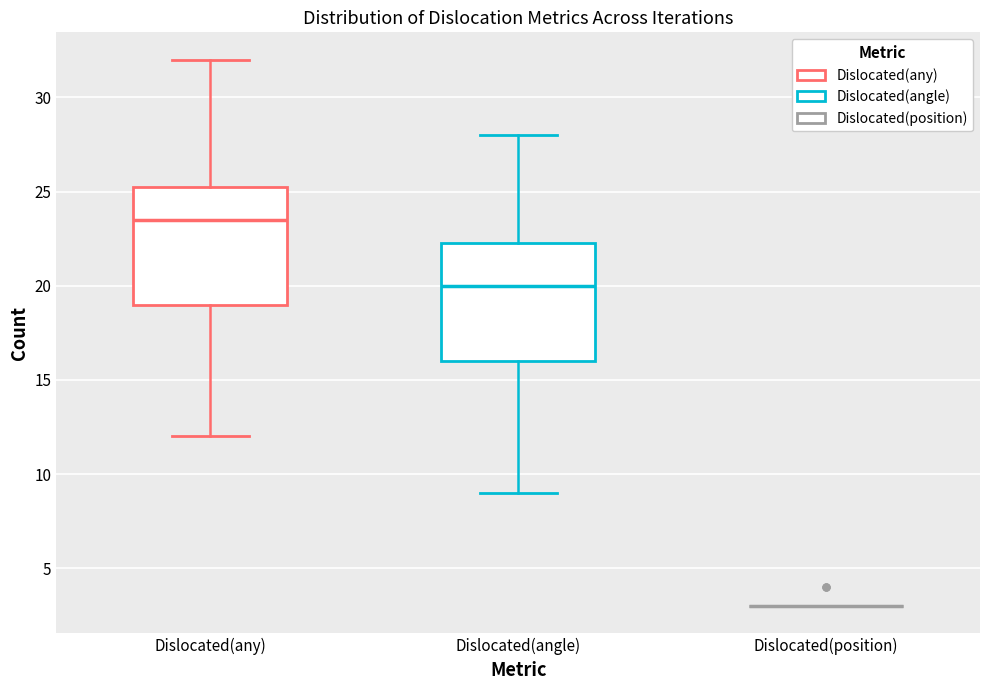

Reading left to right, transcribe this box plot: for each box, give where its median line is, the range the box spans, and where its two whiskers end, as read against the y-axis. The values are not printed on the chart, so give them approximately, as read against the axis.

Dislocated(any): median 23.5, box 19.0 to 25.5, whiskers 12.0 to 32.0
Dislocated(angle): median 20.0, box 16.0 to 22.5, whiskers 9.0 to 28.0
Dislocated(position): box collapsed to a line at 3.0, whiskers 3.0 to 3.0